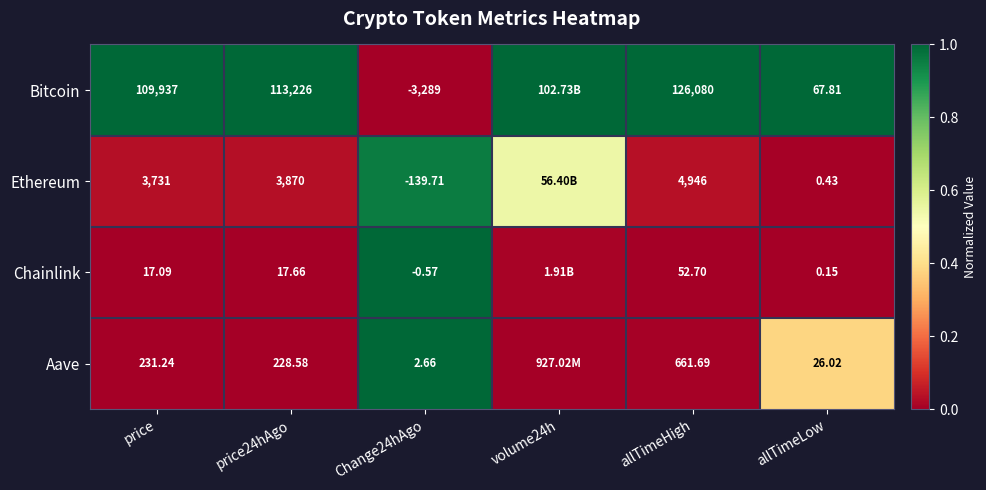

Is the value of Ethereum at price greater than the value of Bitcoin at price?

No